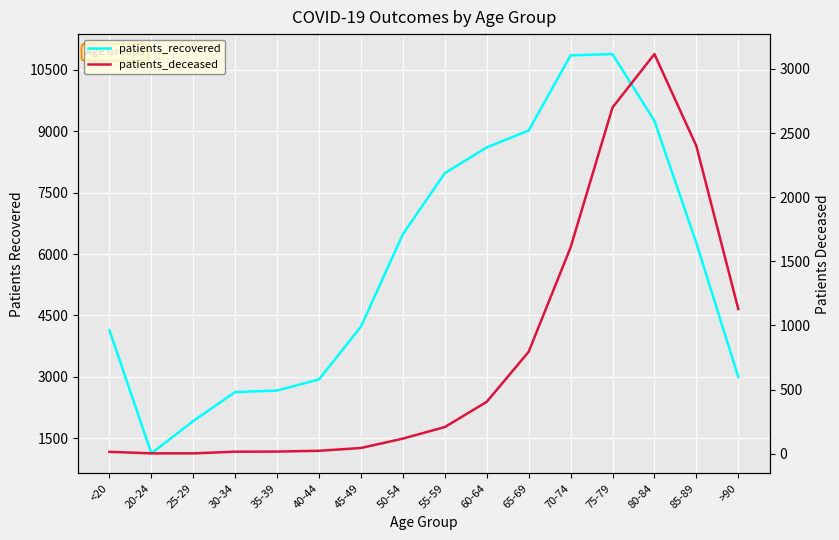

Is the value of patients_recovered at 55-59 greater than the value of patients_deceased at 75-79?

Yes